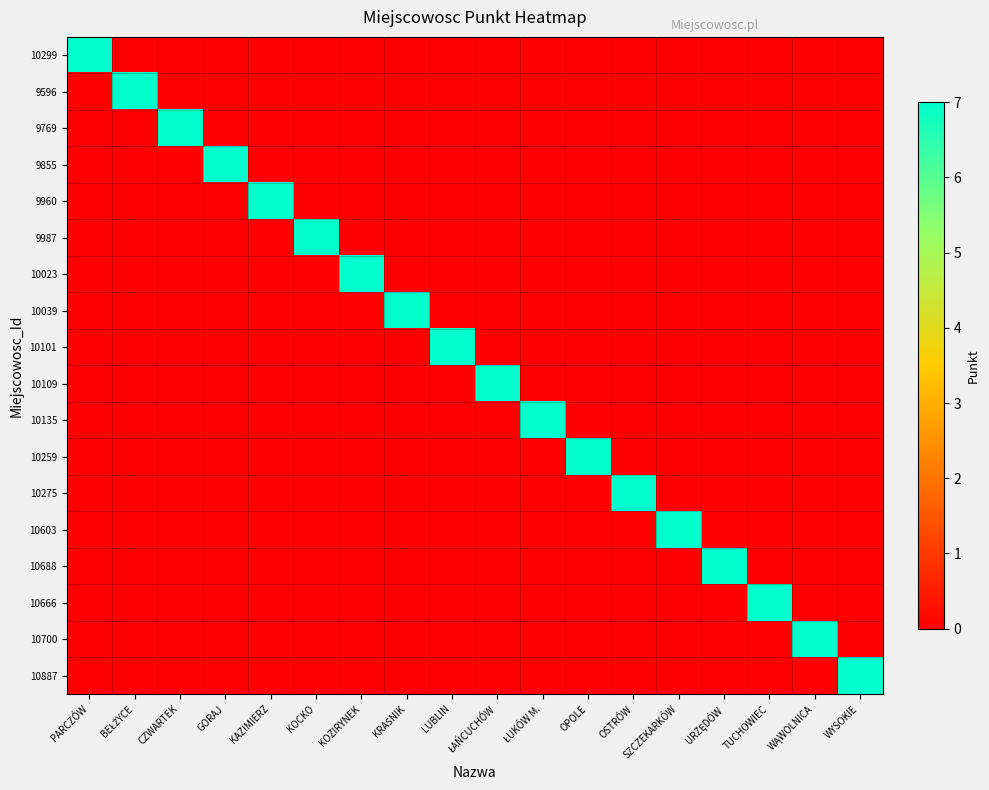

Count the number of categories in the chart.

18